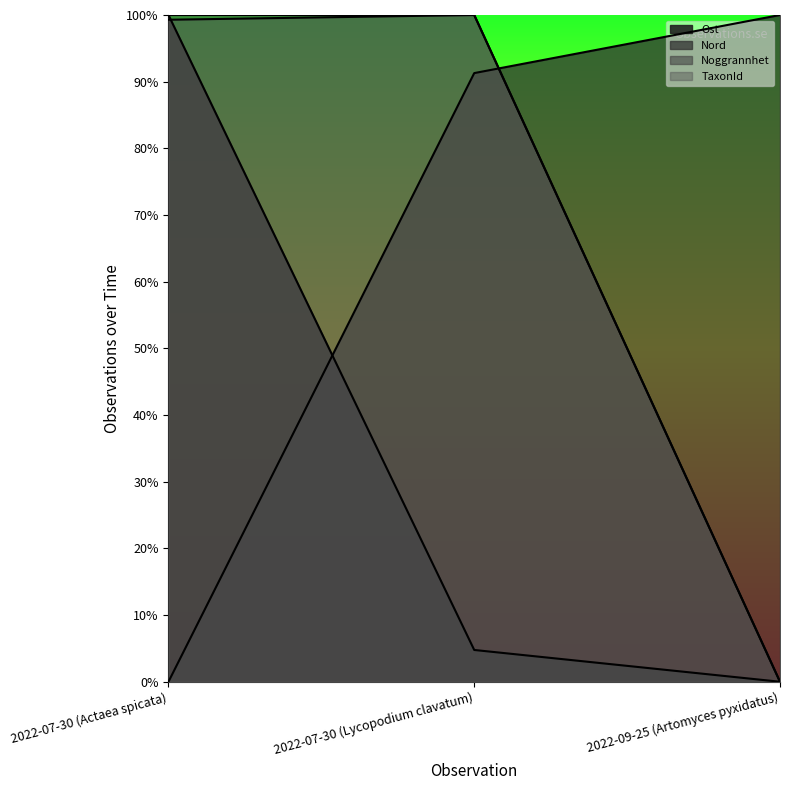

Is the value of Nord at 2022-07-30 (Actaea spicata) greater than the value of Ost at 2022-07-30 (Actaea spicata)?

No